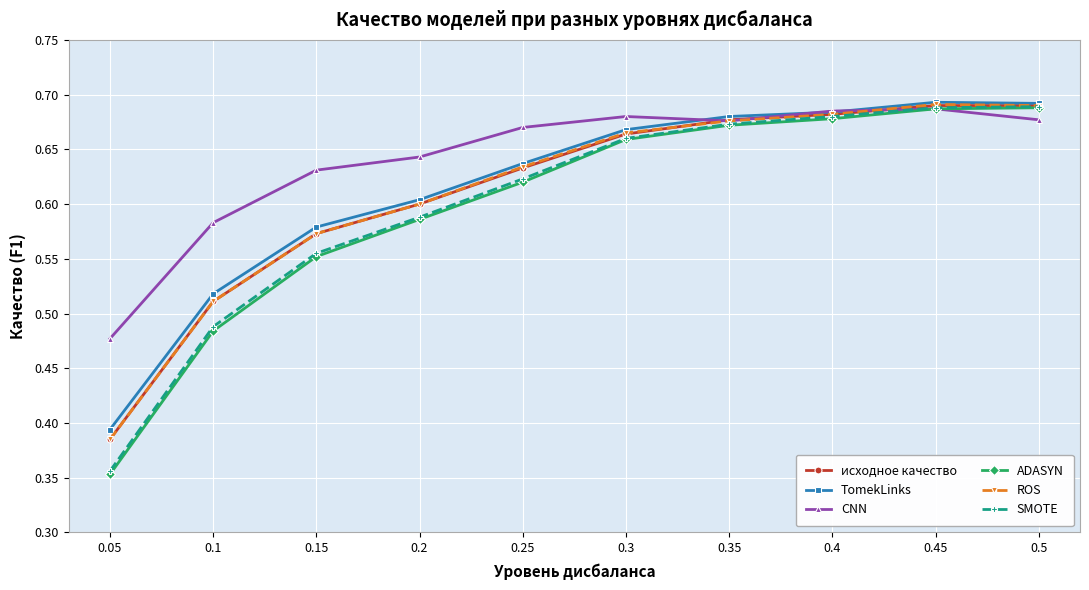

Which series has the largest total across all categories?

CNN